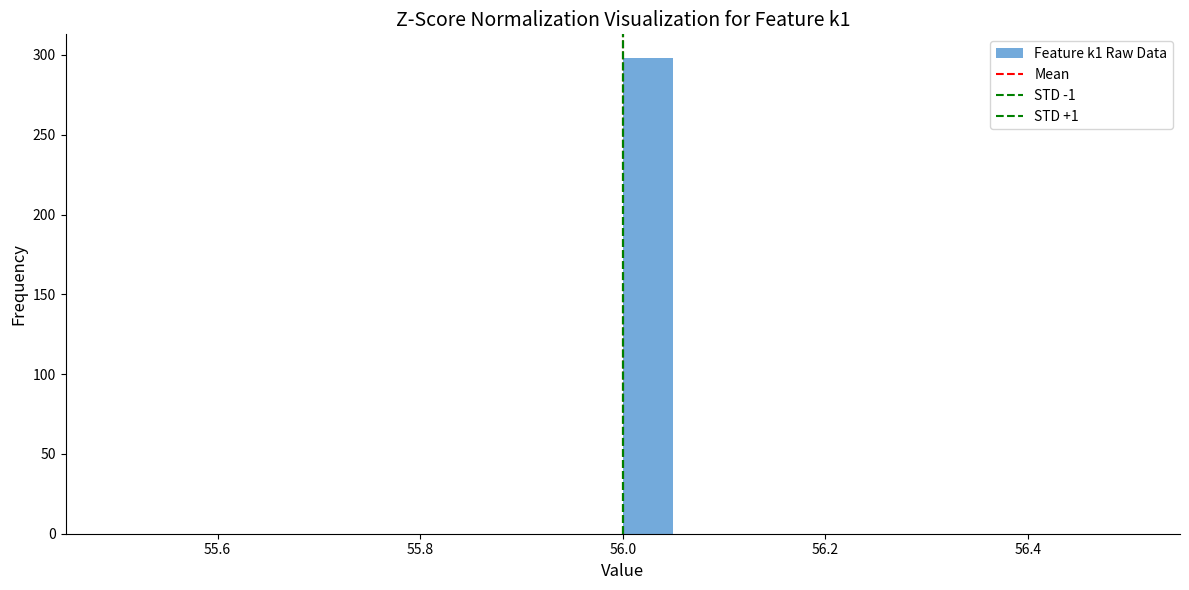

Read against the x-axis, roughly where is the centre of the tallest bar?

56.02